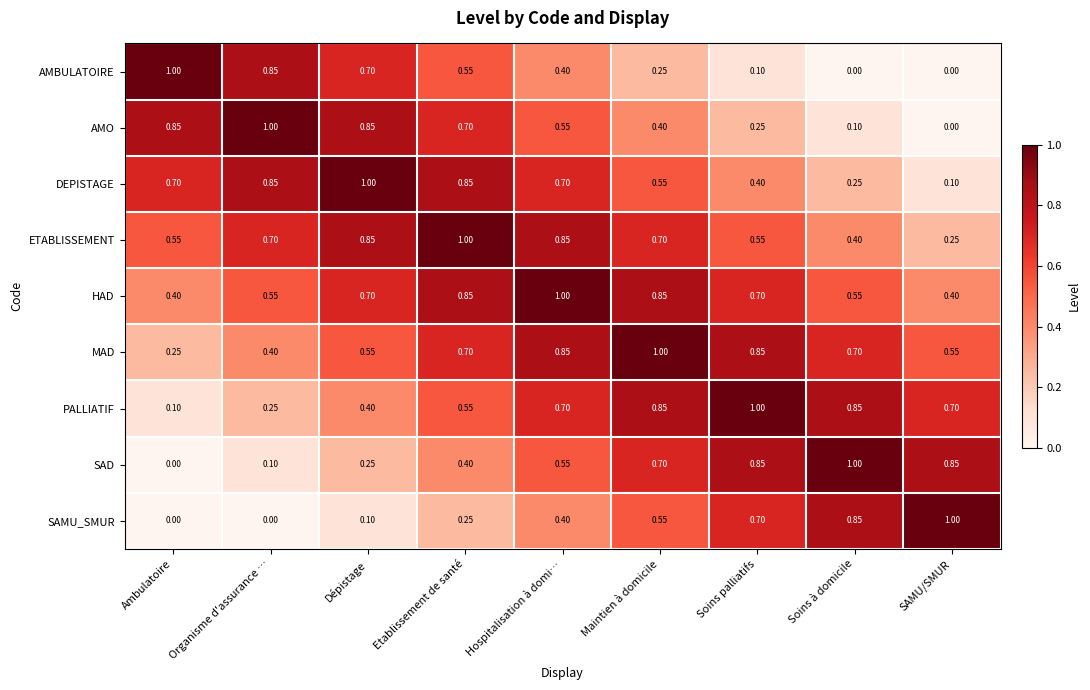

At which label does ETABLISSEMENT reach its minimum?

SAMU/SMUR